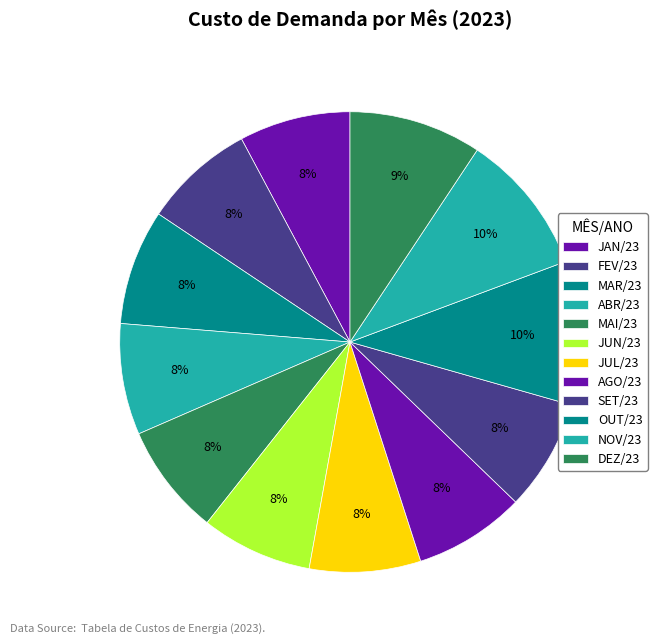

Count the number of slices in the pie.

12